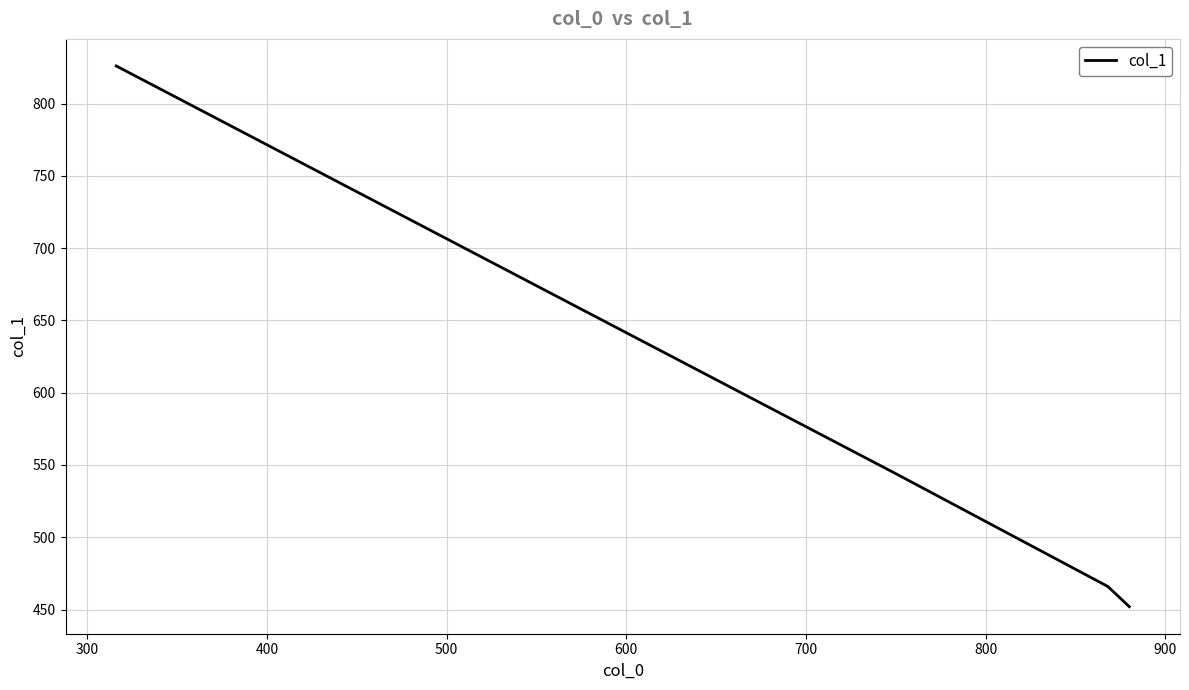

What is the sum of all values?

2288